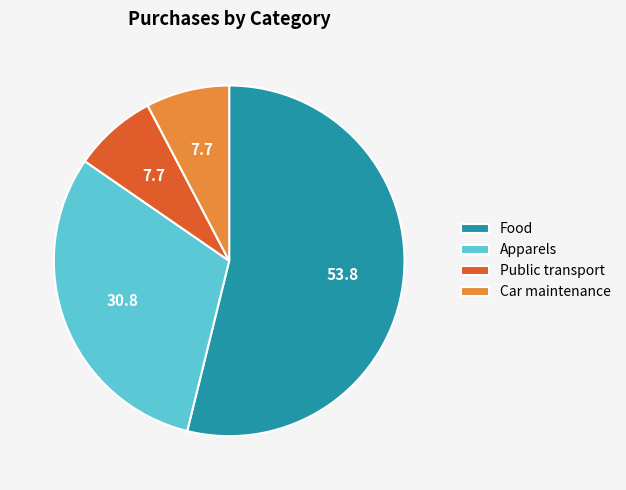

The Car maintenance slice represents 1% of the pie. True or false?

False